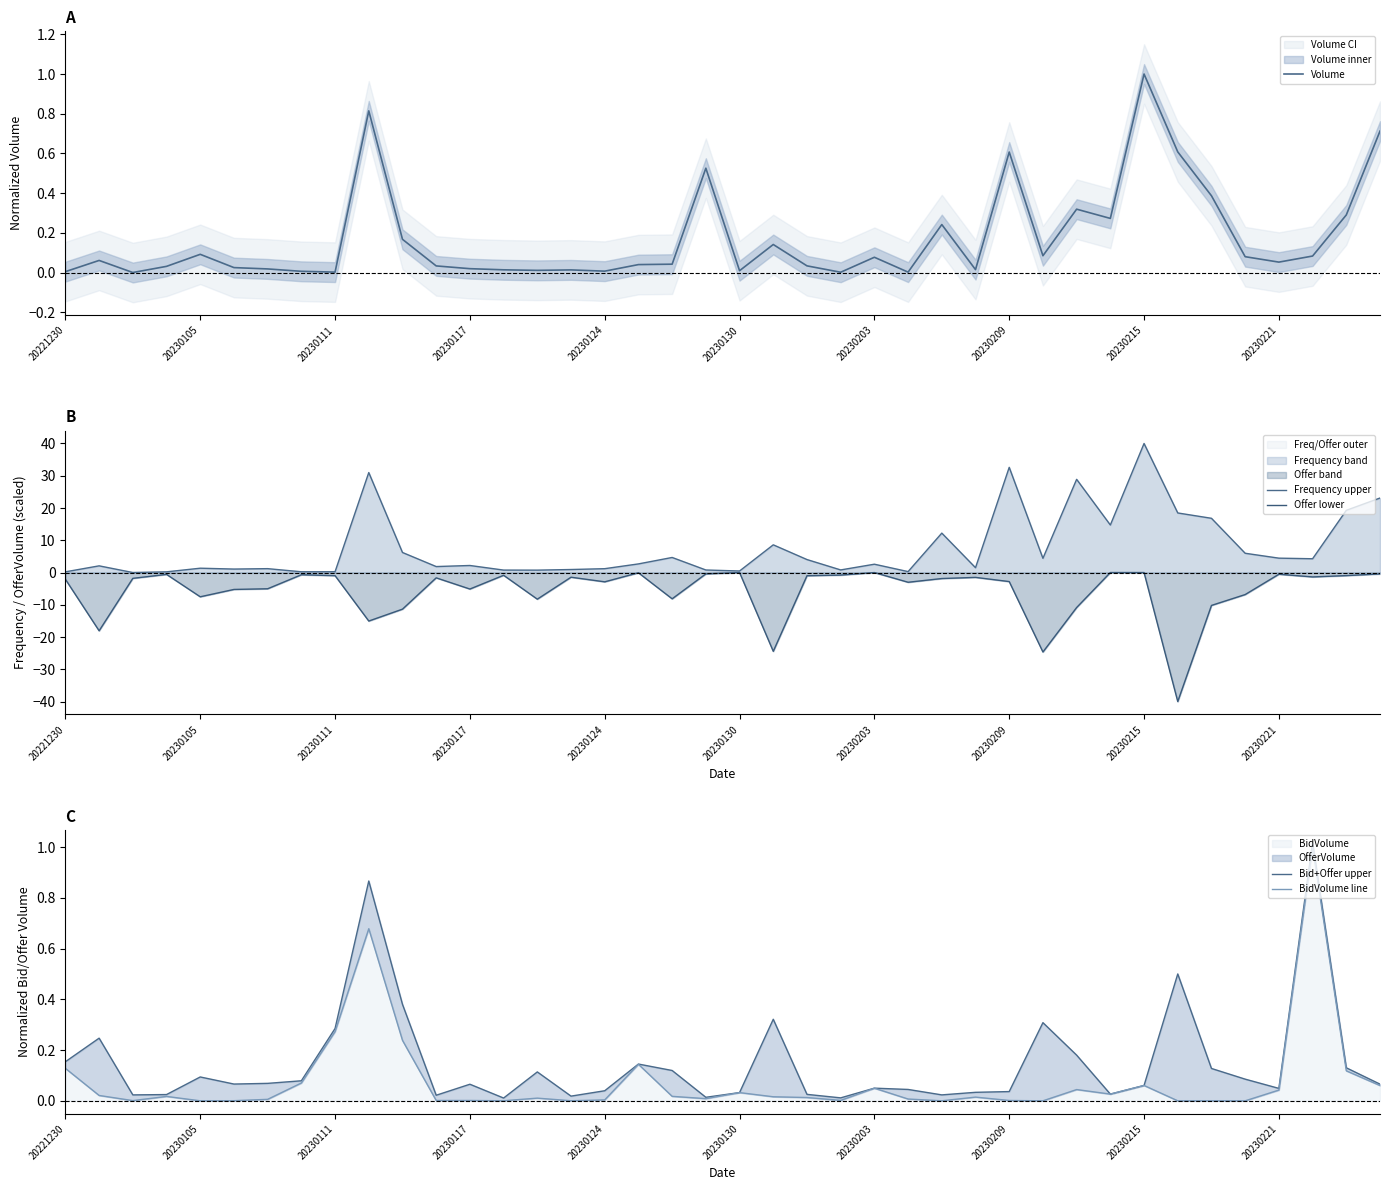

How many values in Volume are above zero?

39